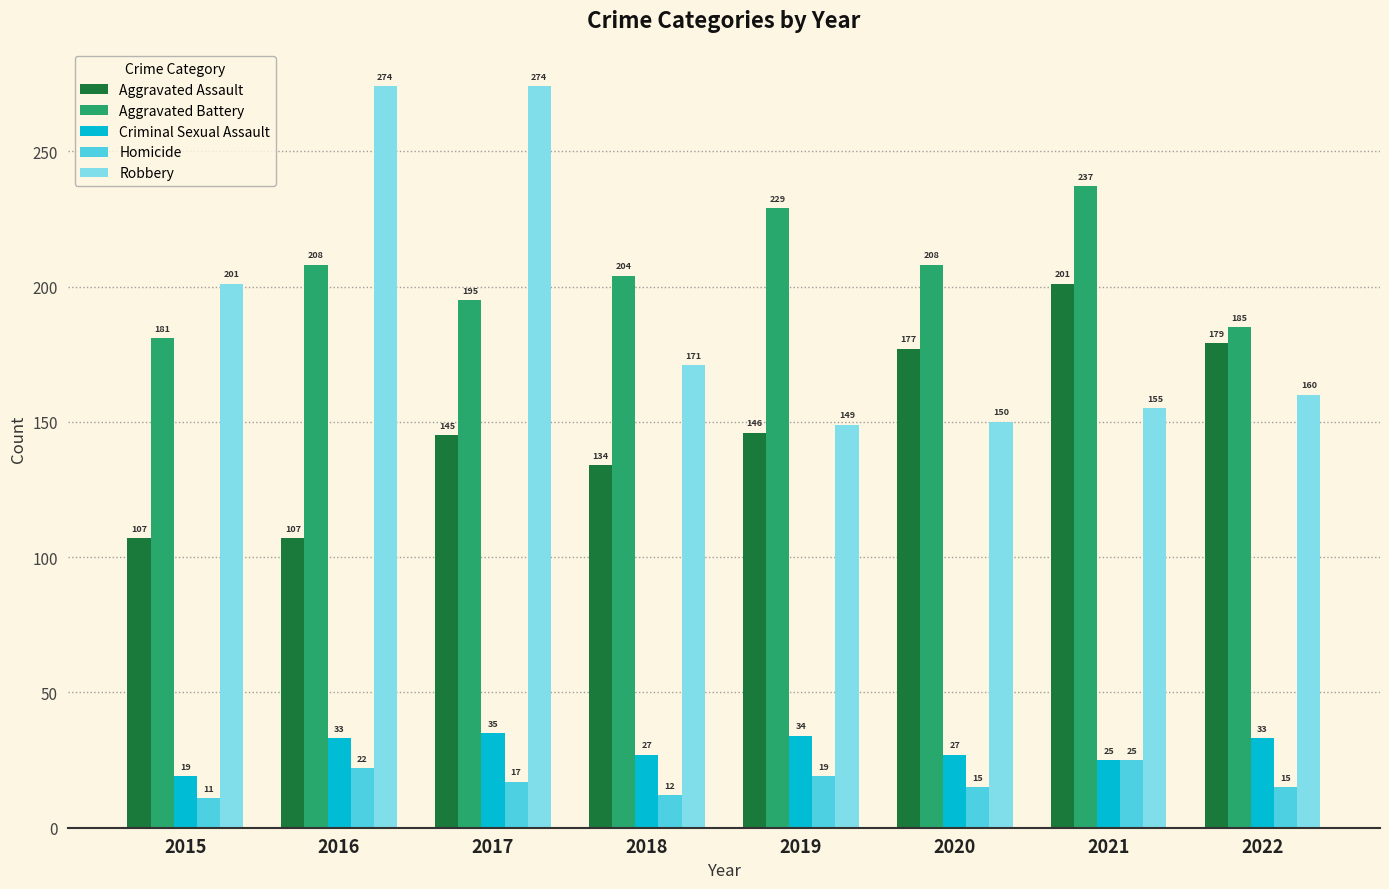

At which label does Robbery reach its minimum?

2019